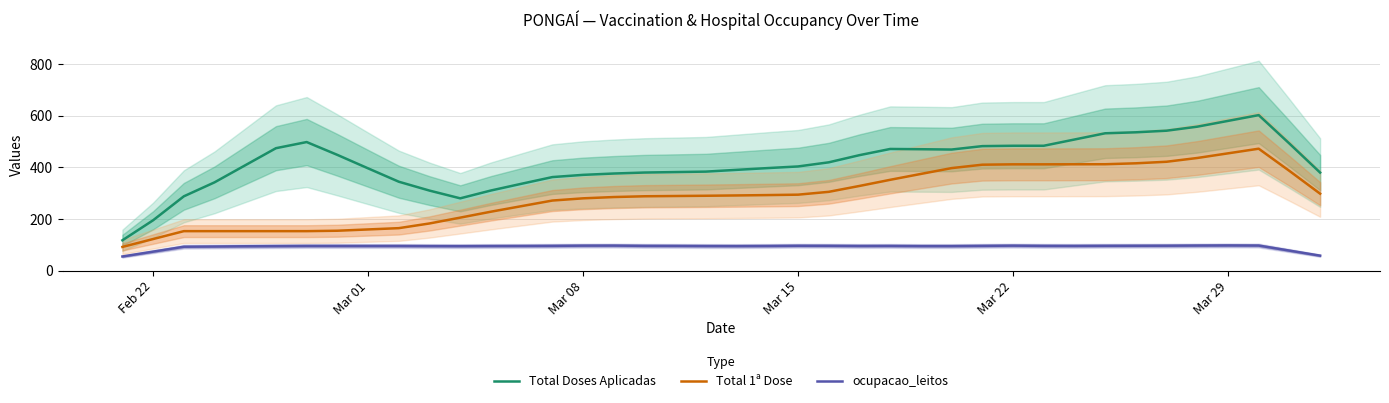

True or false: Total 1ª Dose and ocupacao_leitos cross at least once.

False